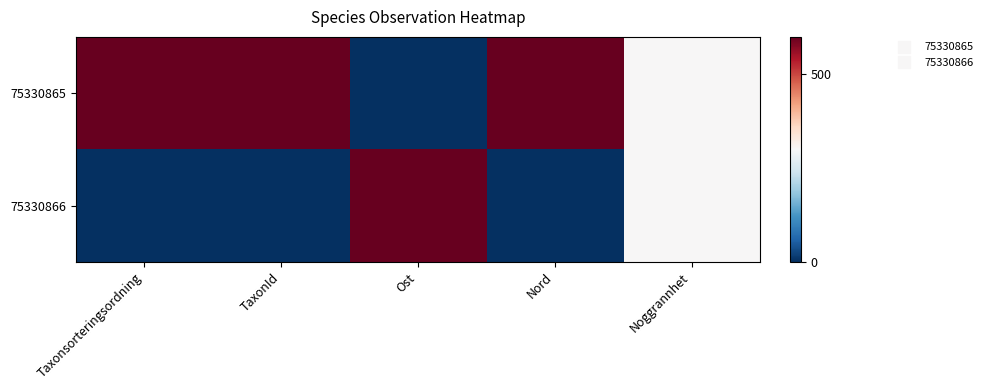

Reading left to right, transcribe all the data shown in this chart.

75330865: Taxonsorteringsordning=600	TaxonId=600	Ost=0	Nord=600	Noggrannhet=300
75330866: Taxonsorteringsordning=0	TaxonId=0	Ost=600	Nord=0	Noggrannhet=300